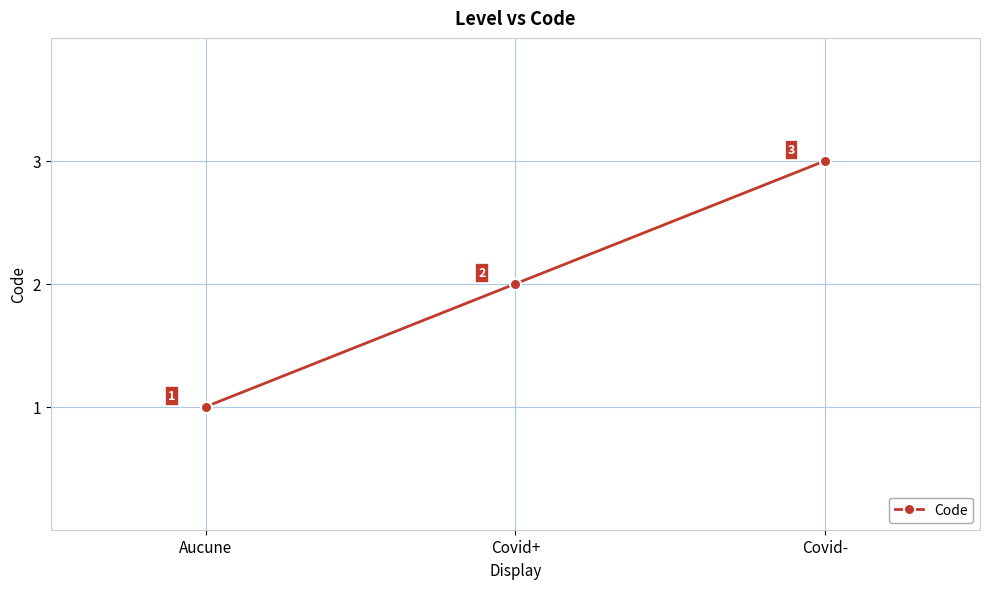

Does the chart have visible grid lines?

Yes